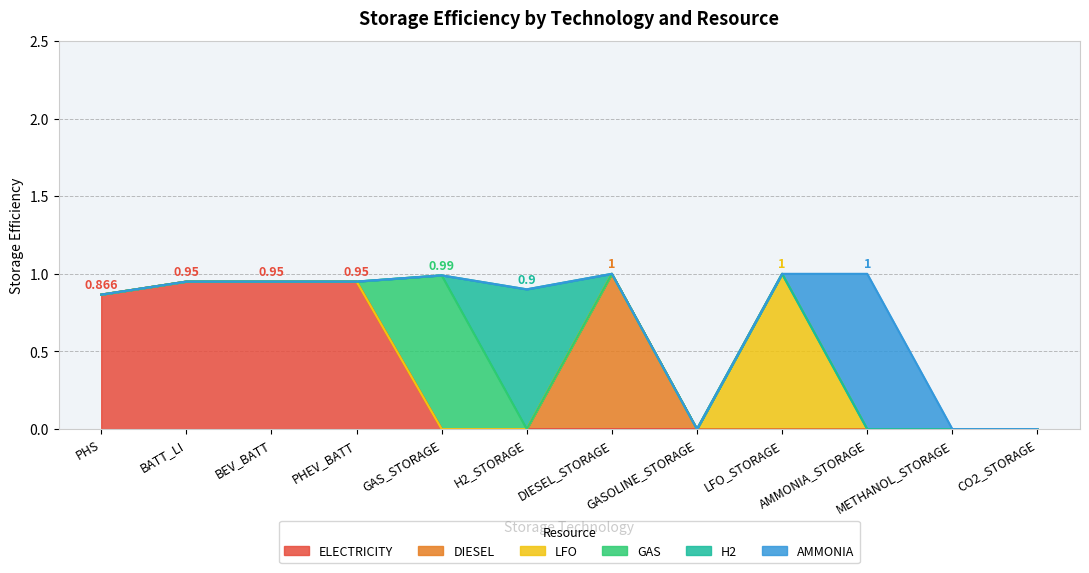

What is the label of the 8th point from the right?

GAS_STORAGE